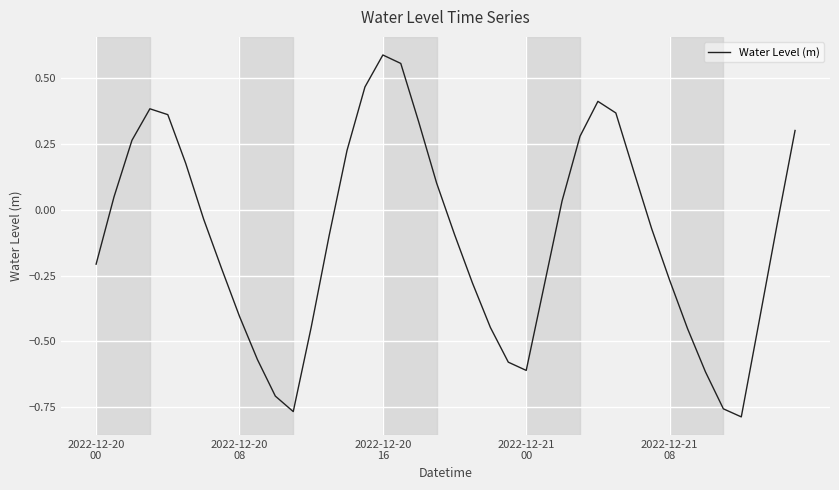

What is the difference between the maximum and minimum values?

1.4